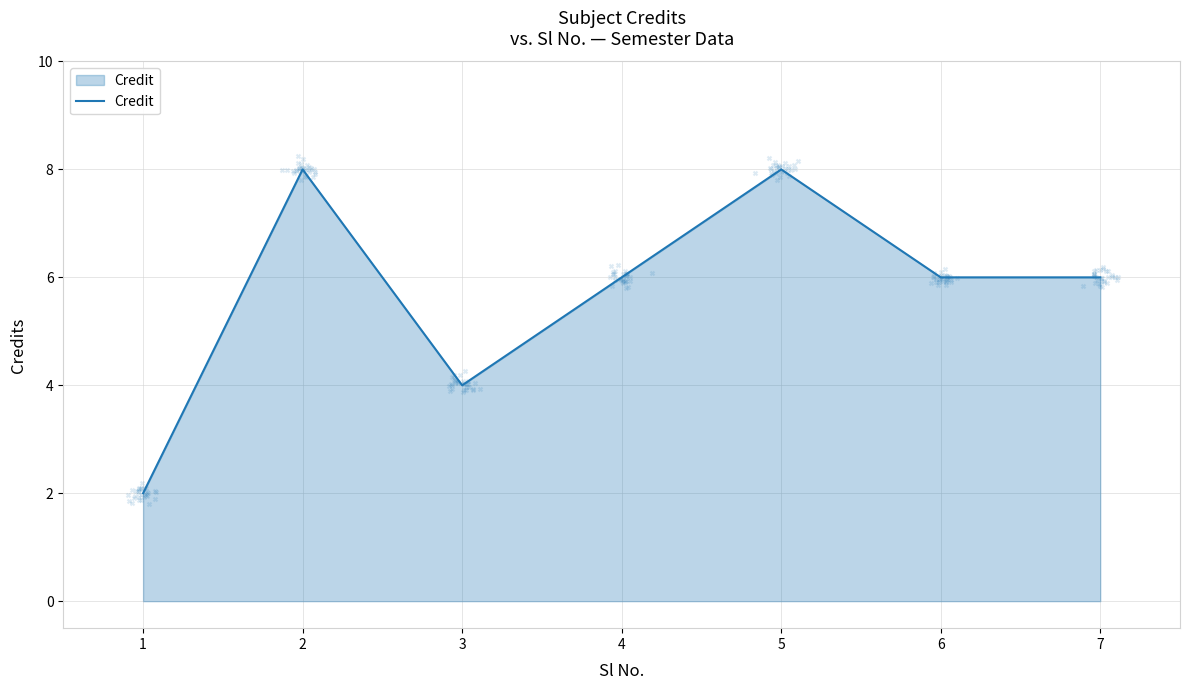

What is the change in value from 2 to 6?

-2